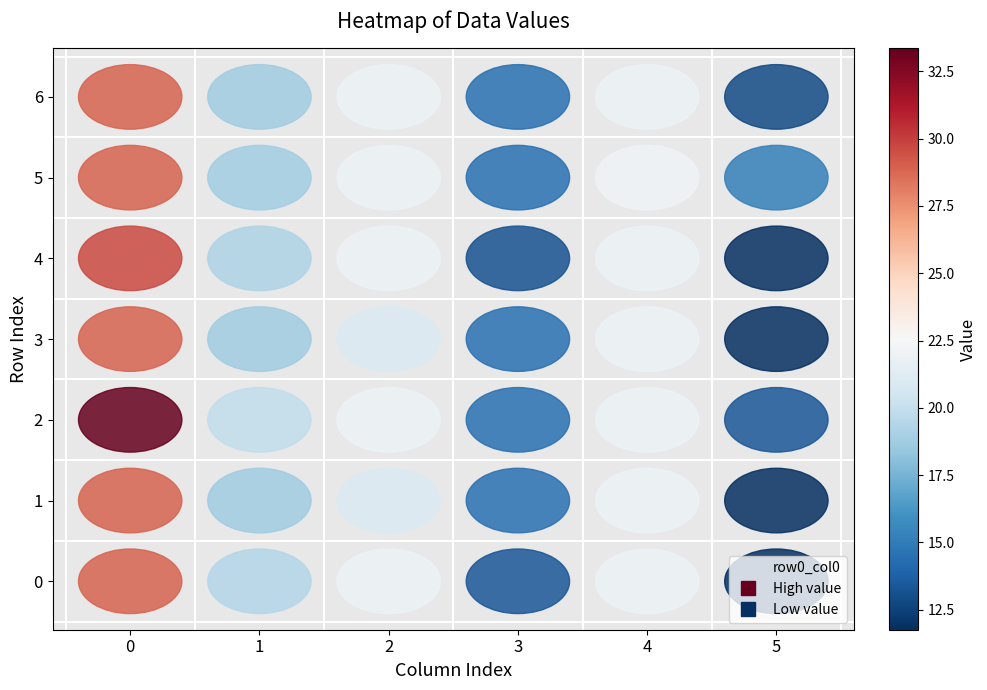

The 3 series shows 22.0 at 4. True or false?

True